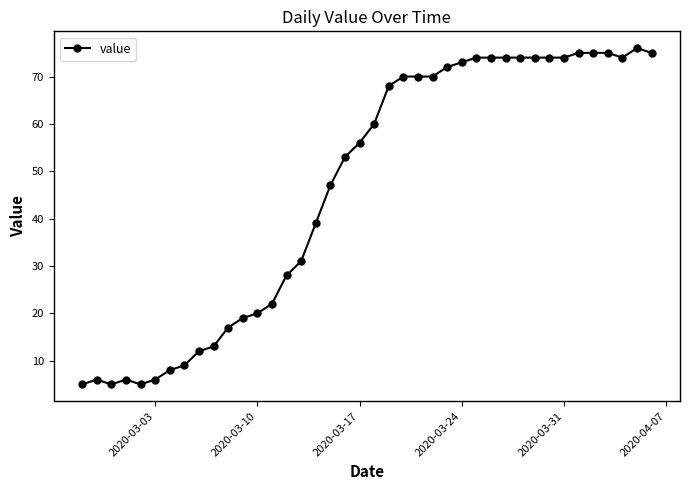

What is the greatest value displayed?

76